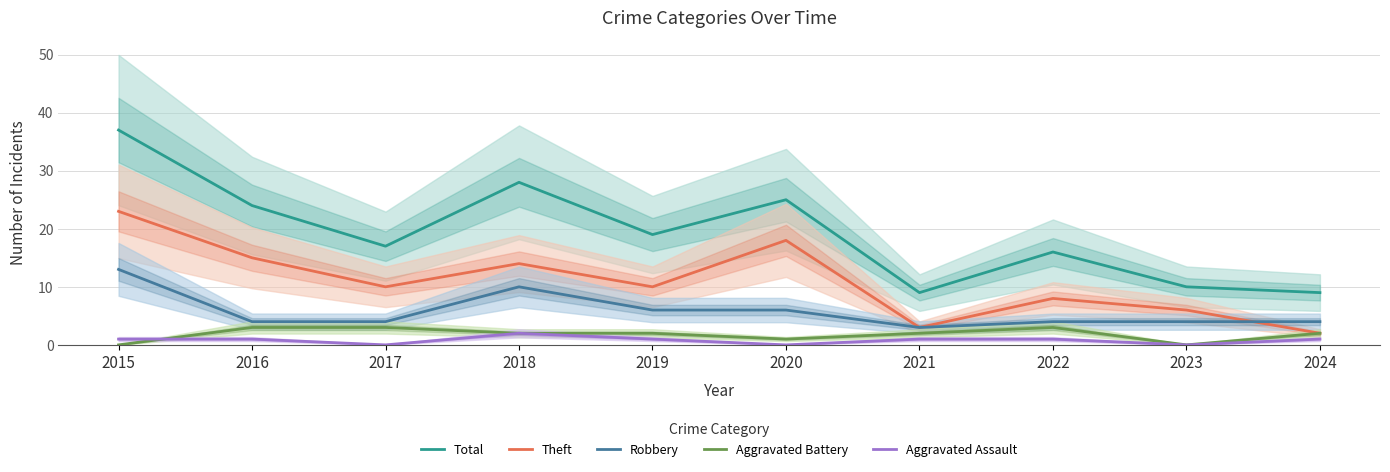

How many data points in Theft are less than 10?

4